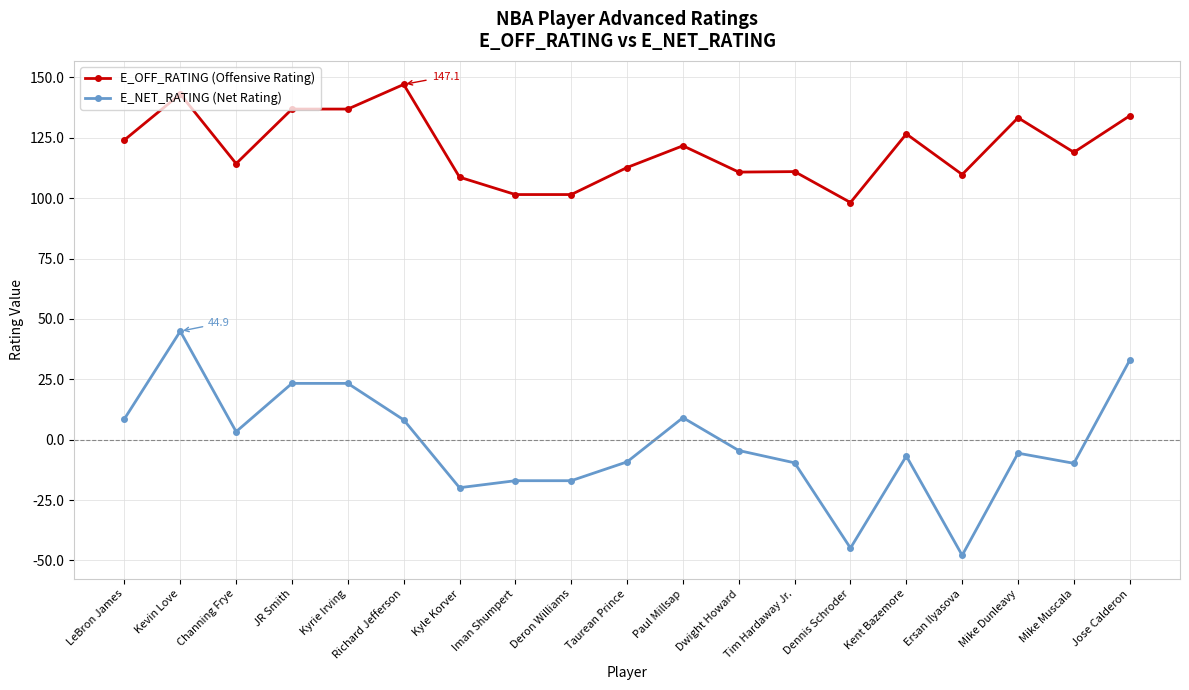

True or false: E_NET_RATING (Net Rating) and E_OFF_RATING (Offensive Rating) cross at least once.

False